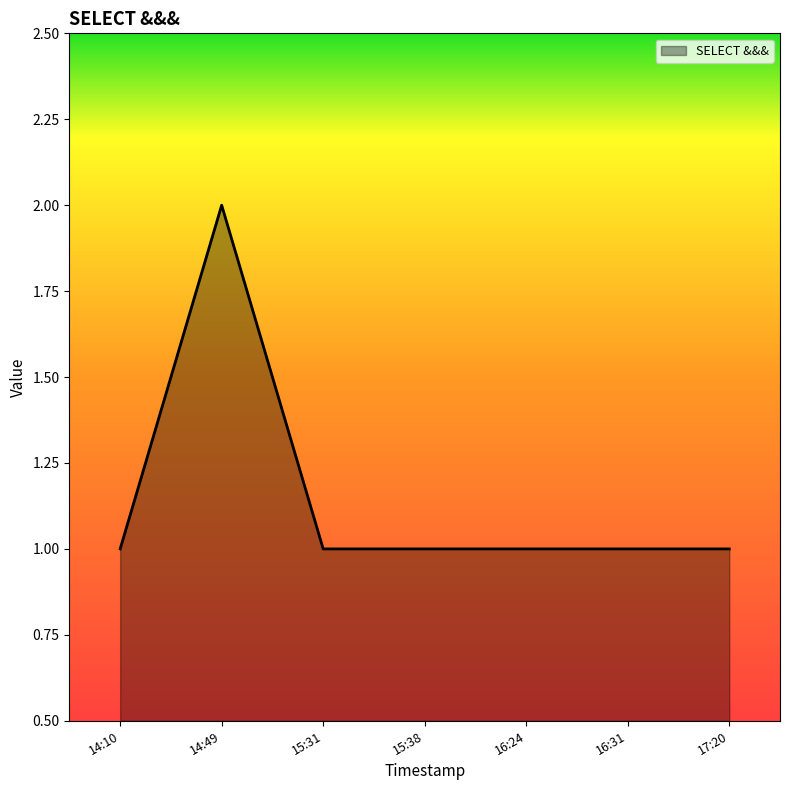

True or false: the data shows 1 at 14:49.

False